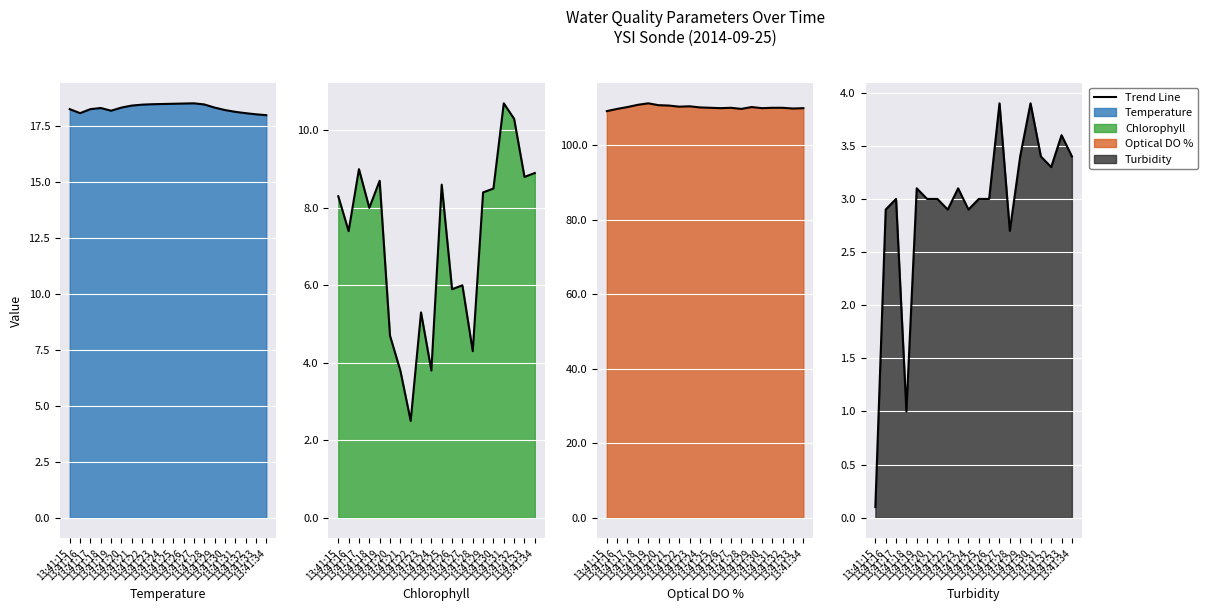

Which category has the lowest value across all series?

13:41:15